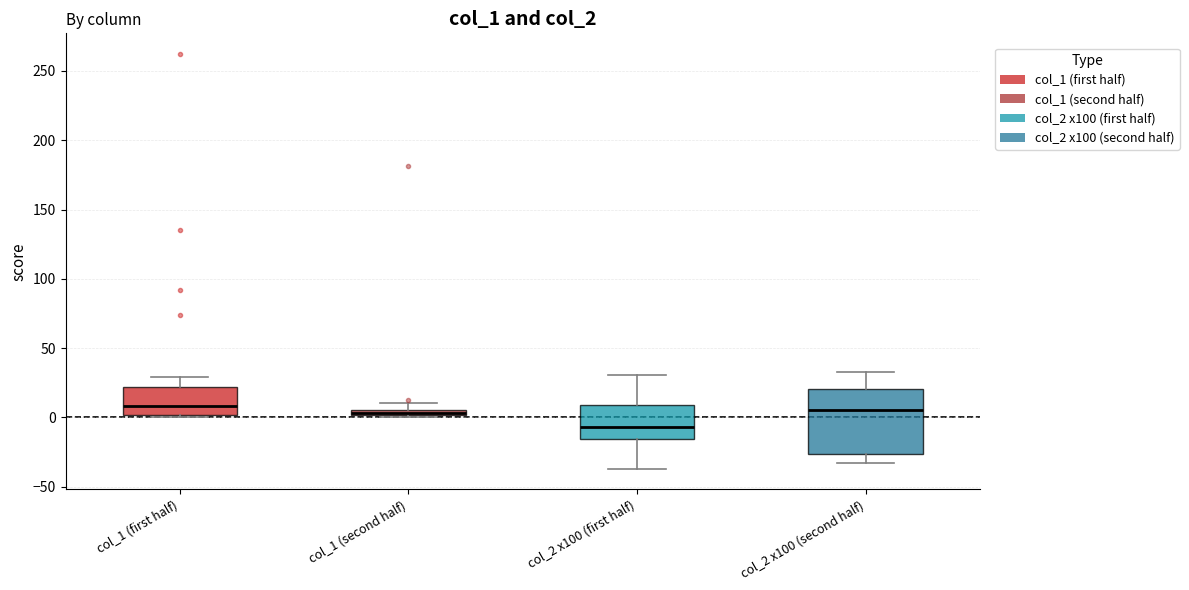

Where does the median line of the box for col_2 x100 (second half) sit on the y-axis? The values are not printed on the chart, so give them approximately, as read against the axis.

5